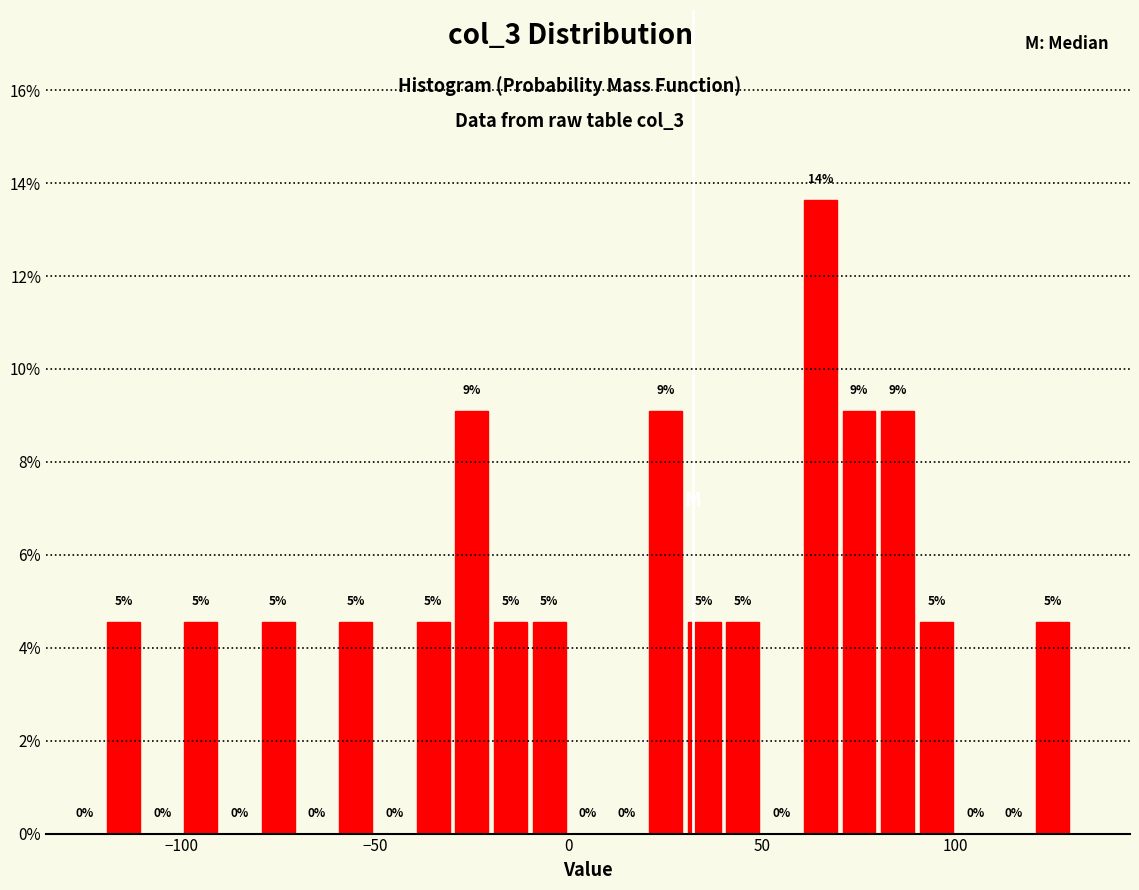

Around what value on the x-axis is the tallest bar? Give the approximate position of its centre, as read against the axis.

65